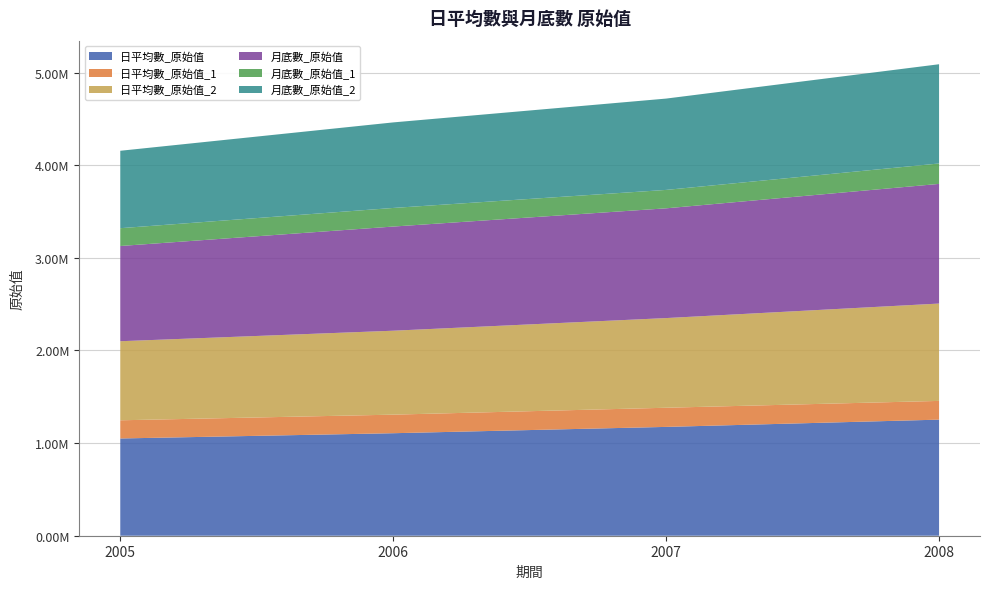

Reading left to right, list all the values displayed in this chart.

日平均數_原始值: 2005=1049957	2006=1106734	2007=1174945	2008=1253317
日平均數_原始值_1: 2005=196331	2006=200448	2007=206768	2008=202249
日平均數_原始值_2: 2005=853626	2006=906286	2007=968178	2008=1051068
月底數_原始值: 2005=1028122	2006=1124494	2007=1184891	2008=1291884
月底數_原始值_1: 2005=192242	2006=200823	2007=198820	2008=220524
月底數_原始值_2: 2005=835880	2006=923671	2007=986071	2008=1071360